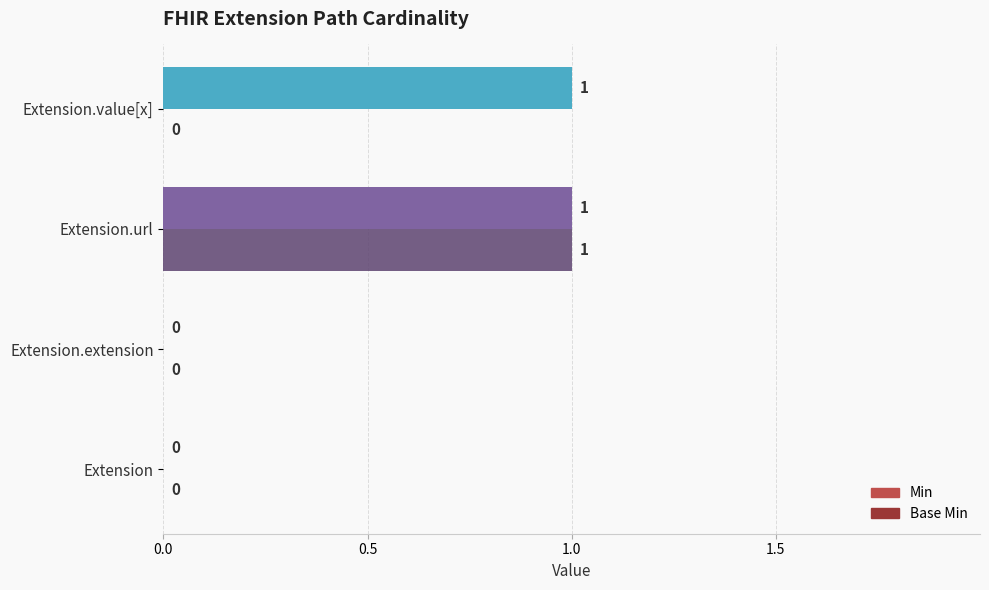

True or false: Base Min has a value of -1 at Extension.value[x].

False